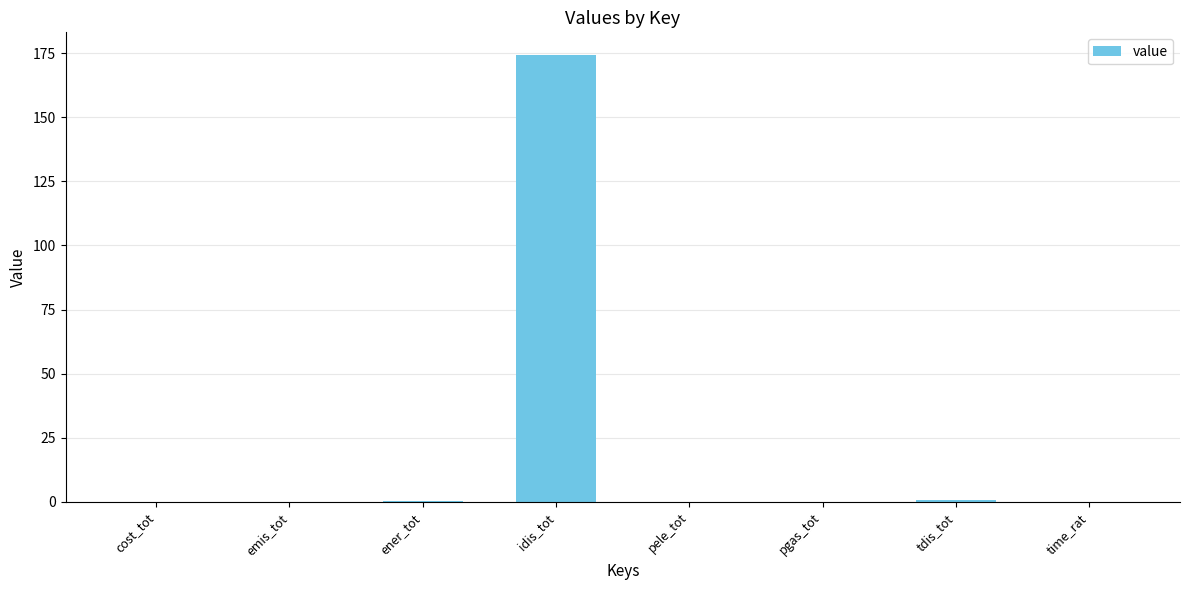

What is the greatest value displayed?

174.4